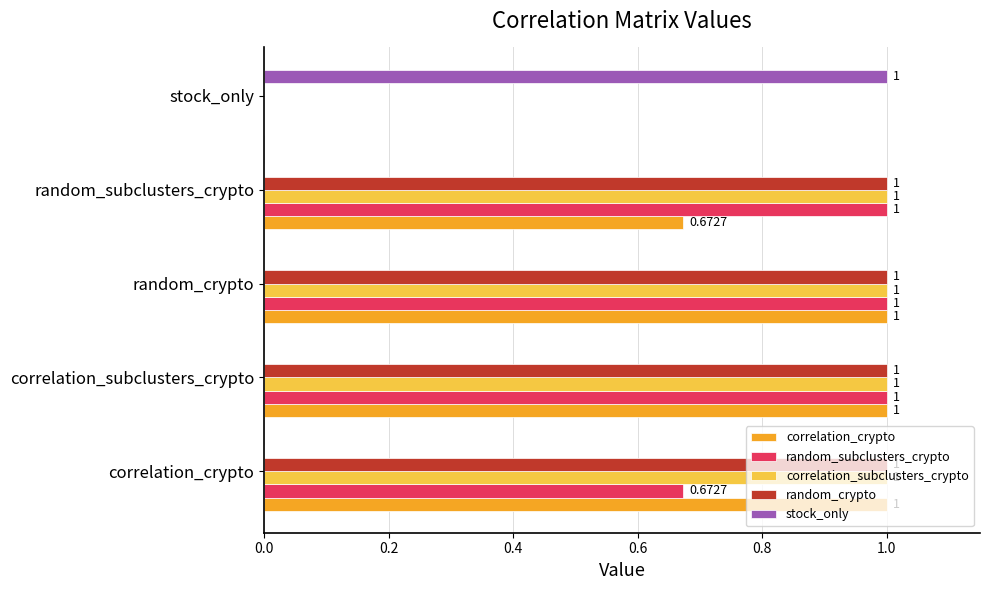

Between random_crypto and random_subclusters_crypto, which series saw the biggest shift?

correlation_crypto